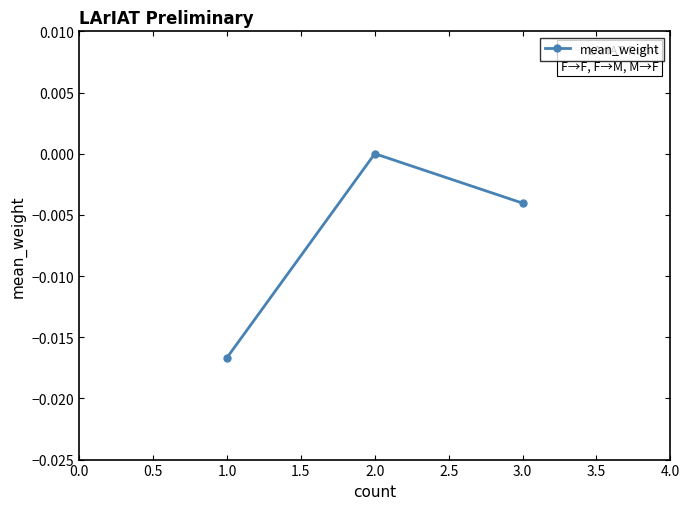

Is it true that the value at 1.0 is -0.0?

True